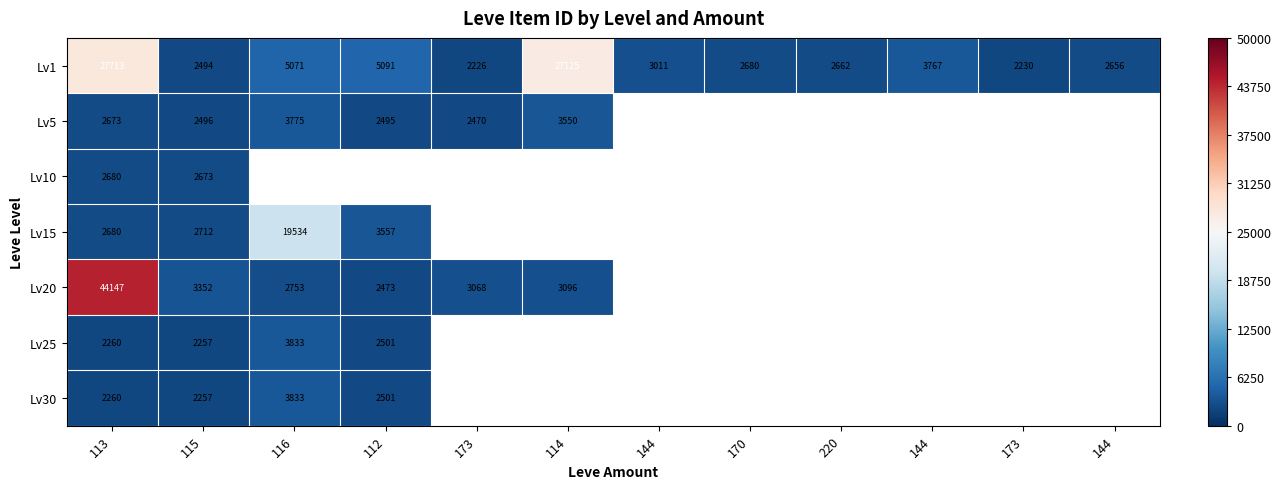

At which label is Lv30 closest to 3045?

112